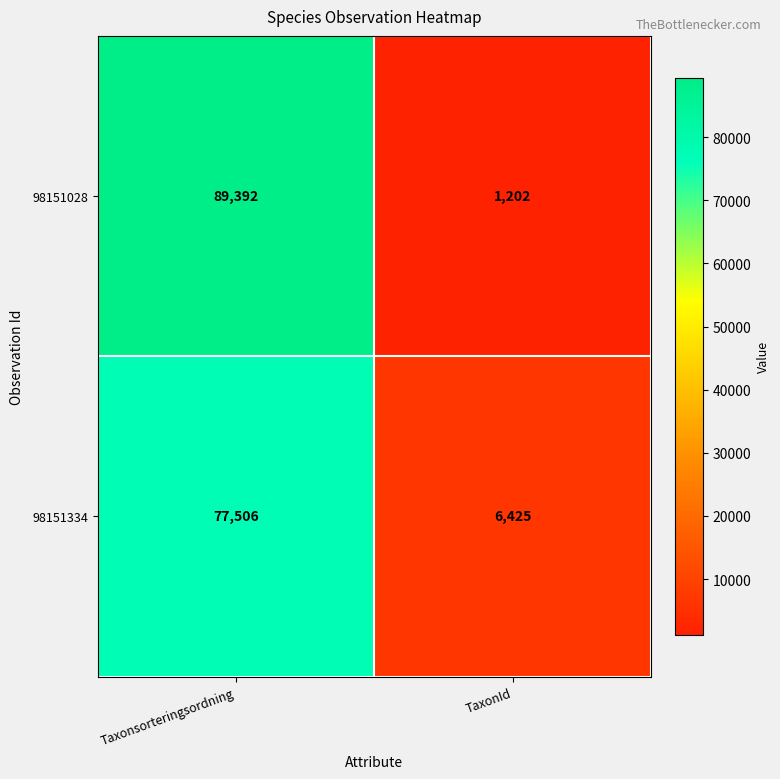

What is the difference between the highest and lowest values at Taxonsorteringsordning?

11886